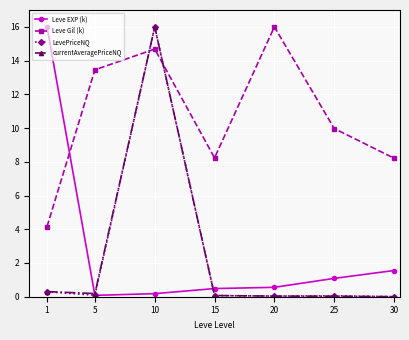

What is the highest value of the Leve EXP (k) series?

16.0